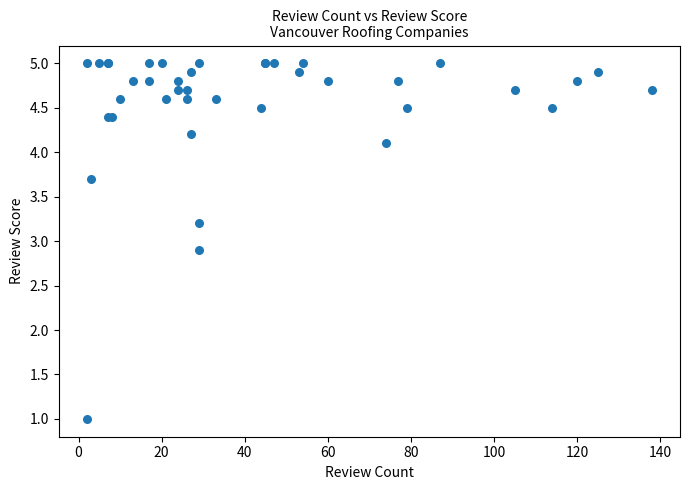

What Y value in the scatter plot is closest to 3?

2.9